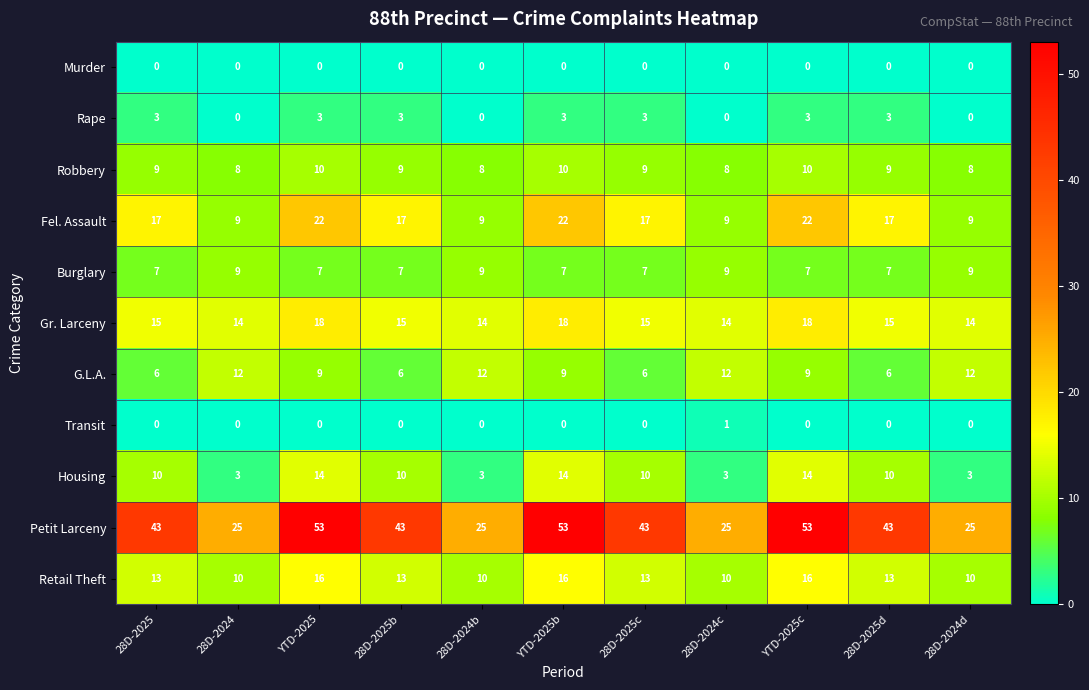

Is it true that Retail Theft equals 27 at YTD-2025b?

False